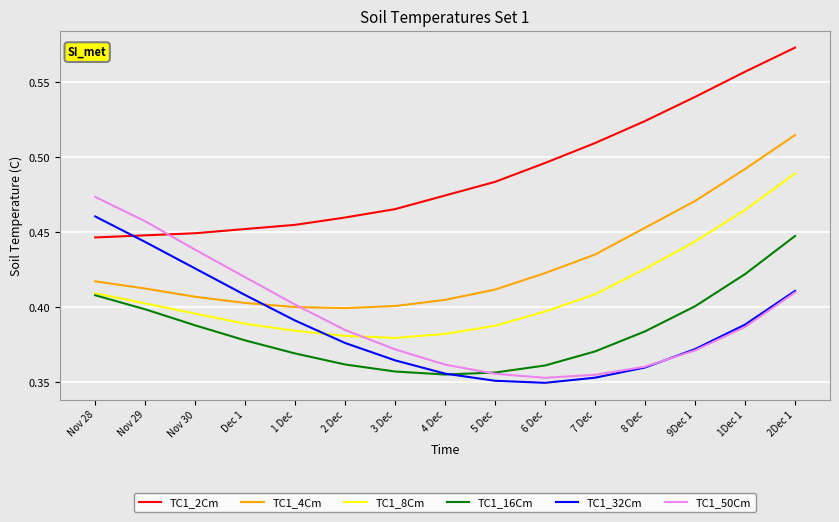

Does the chart have visible grid lines?

Yes